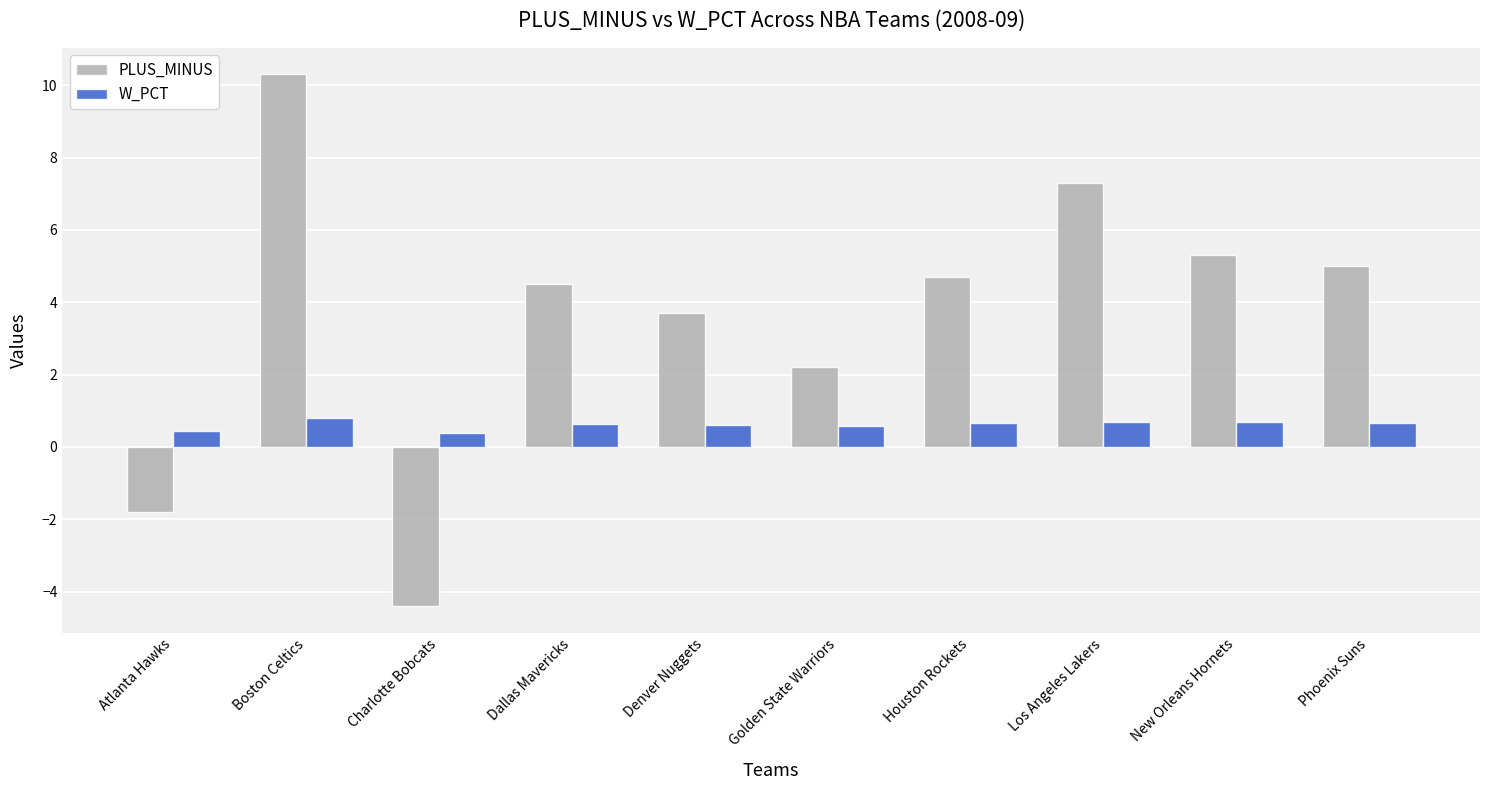

Which series has the widest spread of values?

PLUS_MINUS